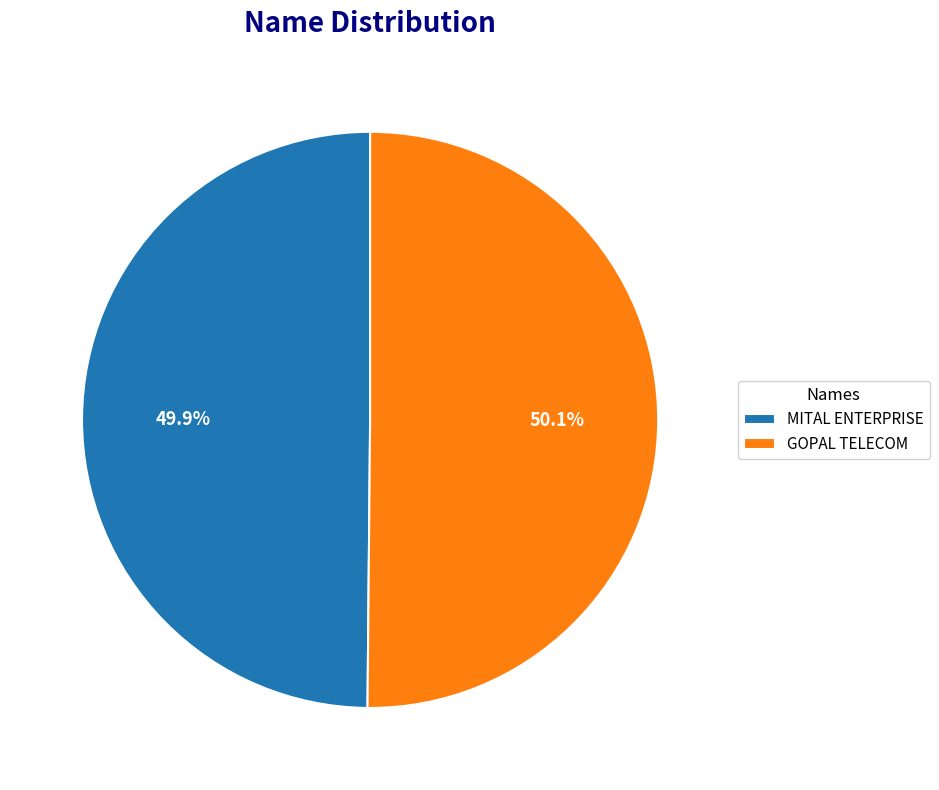

Approximately how many times larger is the value at MITAL ENTERPRISE compared to GOPAL TELECOM?

1.0